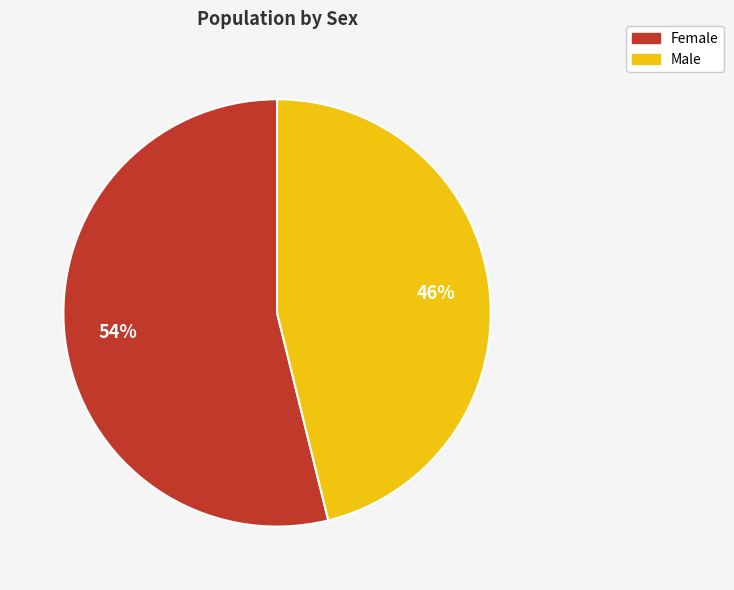

Which has a higher value, Female or Male?

Female